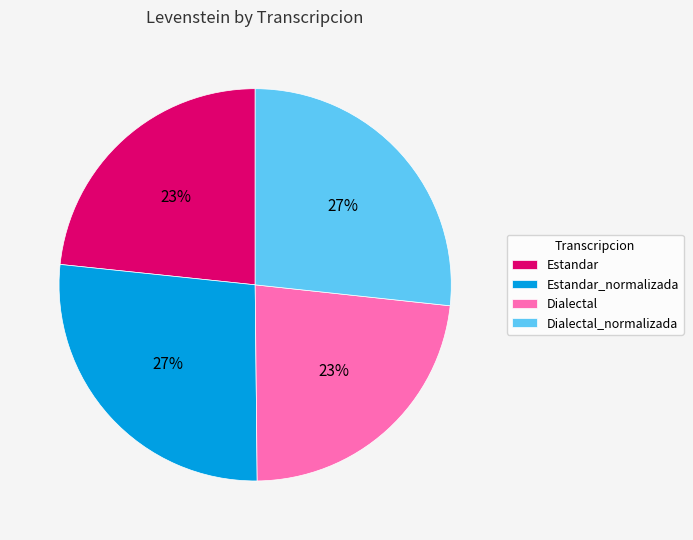

To the nearest percent, what is the combined percentage of Dialectal_normalizada and Dialectal?

50%